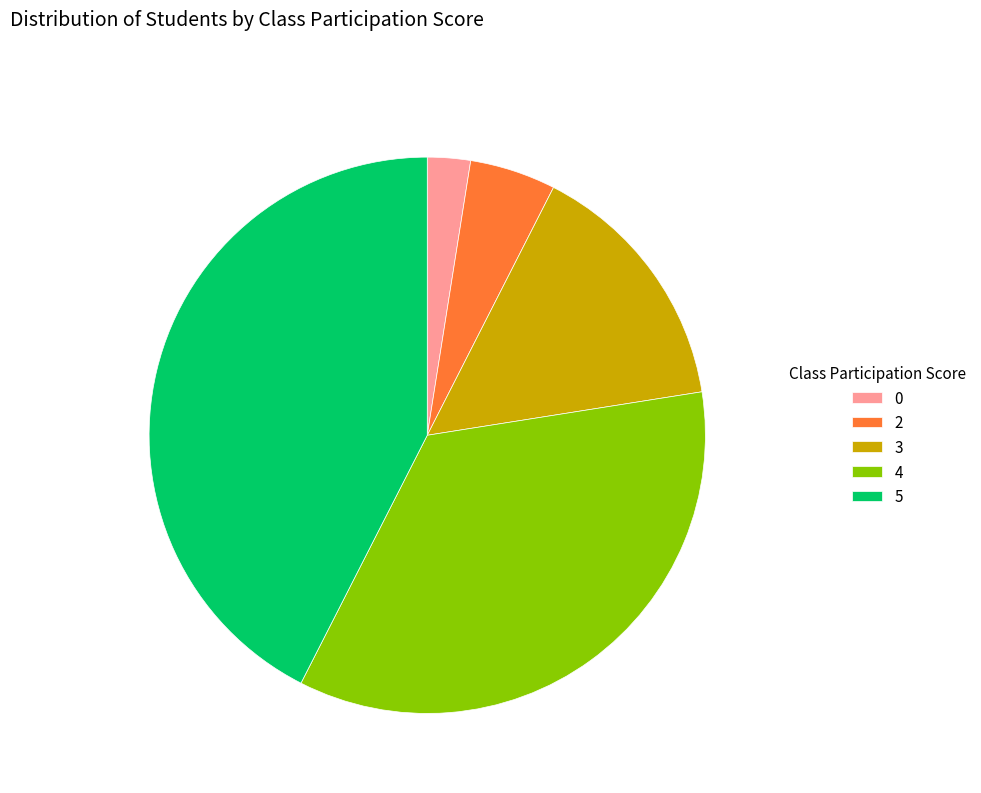

Is the sum of 5 and 2 greater than half?

No